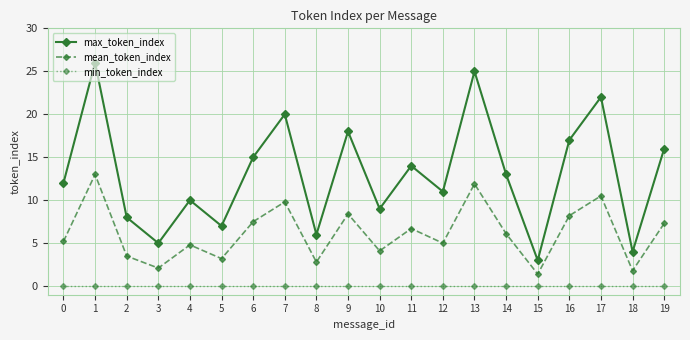

How many series are shown in this chart?

3